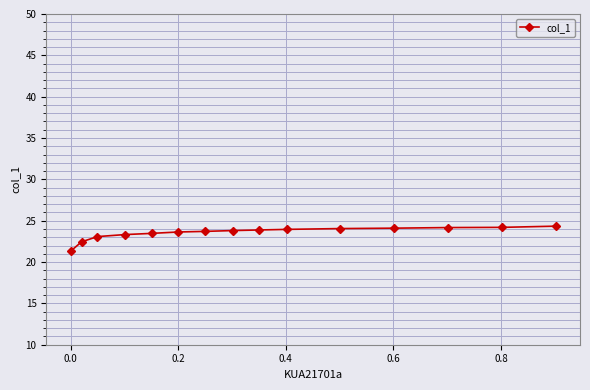

What is the sum of all values?

353.4